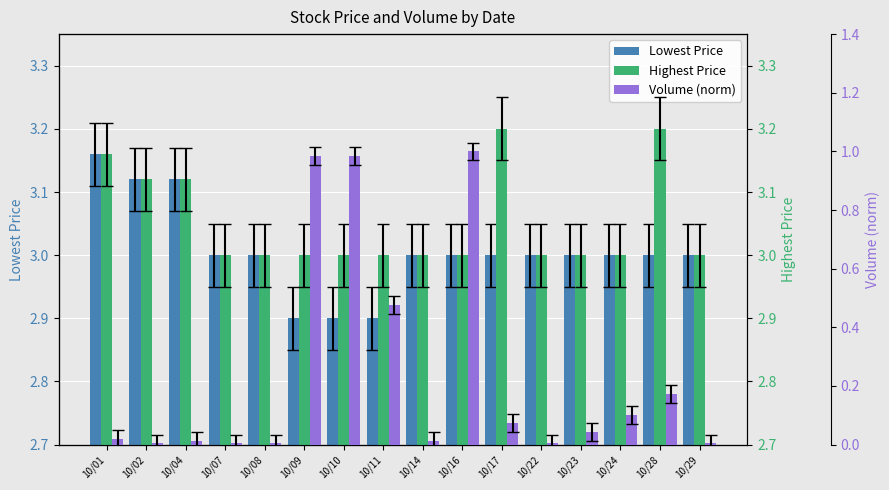

Count the number of data series in this chart.

3